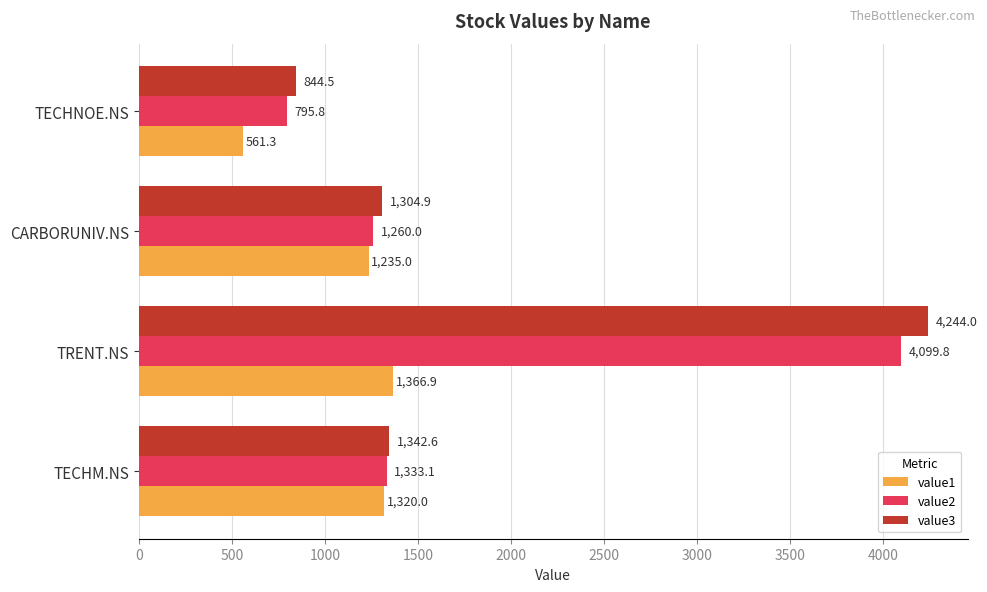

Between TRENT.NS and TECHNOE.NS, which series saw the biggest shift?

value3